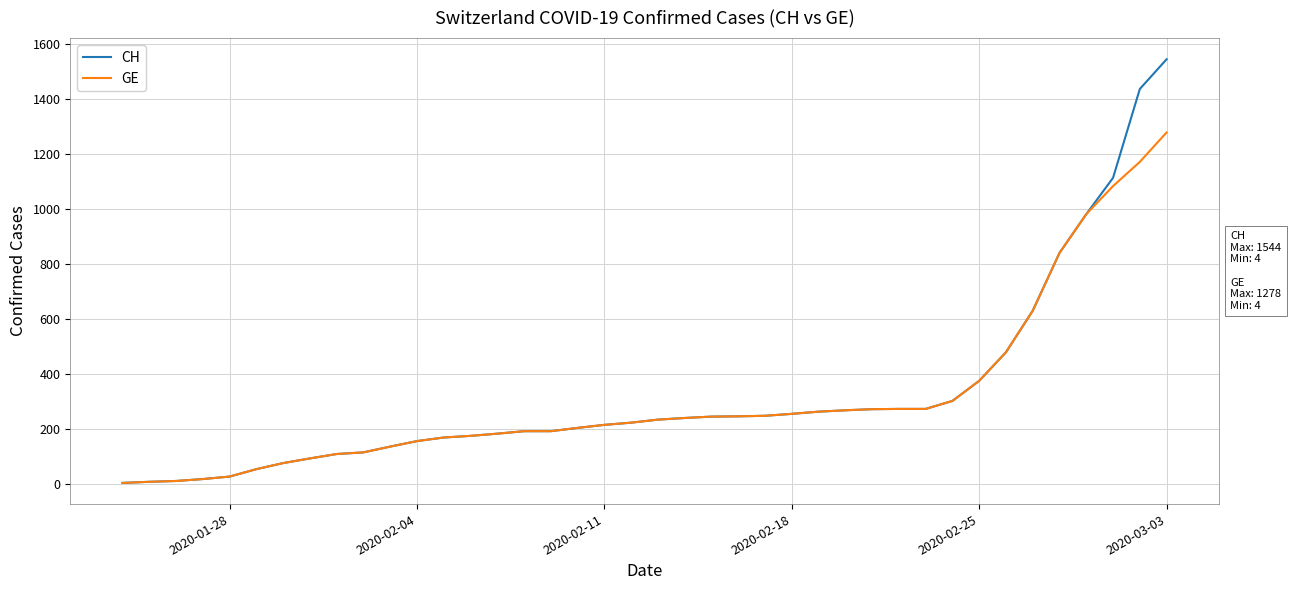

Which series has the widest spread of values?

CH